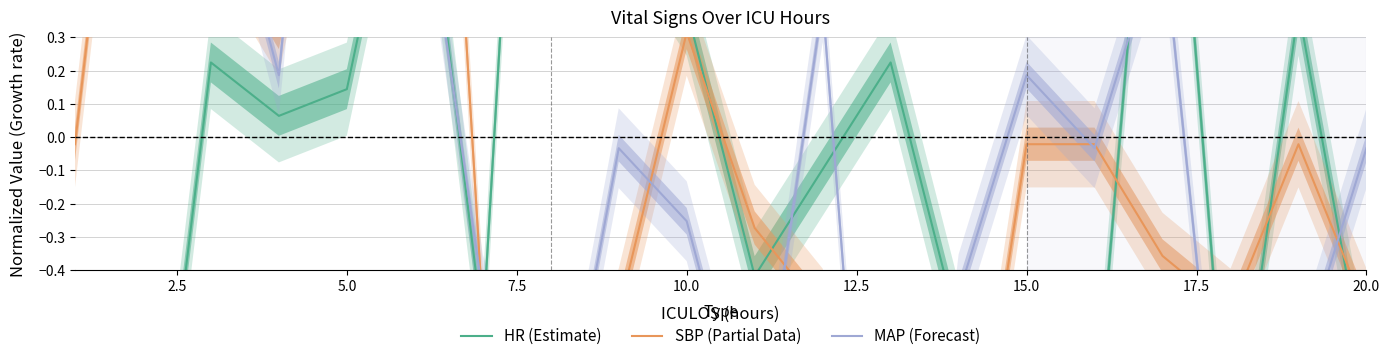

How many positive values does the MAP (Forecast) series have?

9